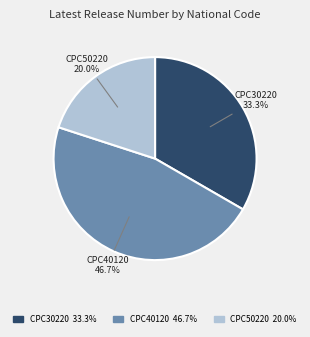

How many slices are in this pie chart?

3